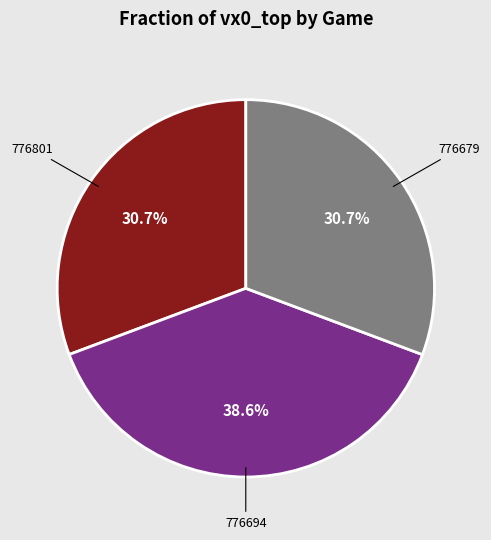

Is there any slice that represents more than half of the pie?

No